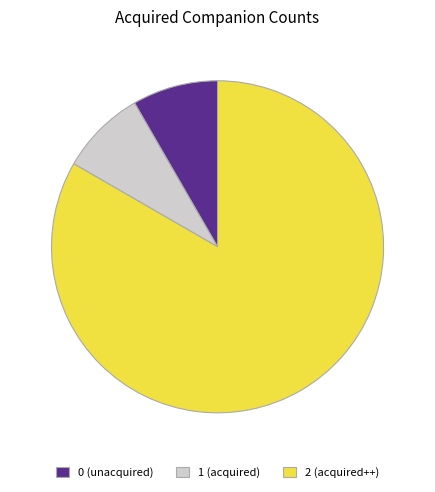

Is it true that 2 is 83% of the pie?

True